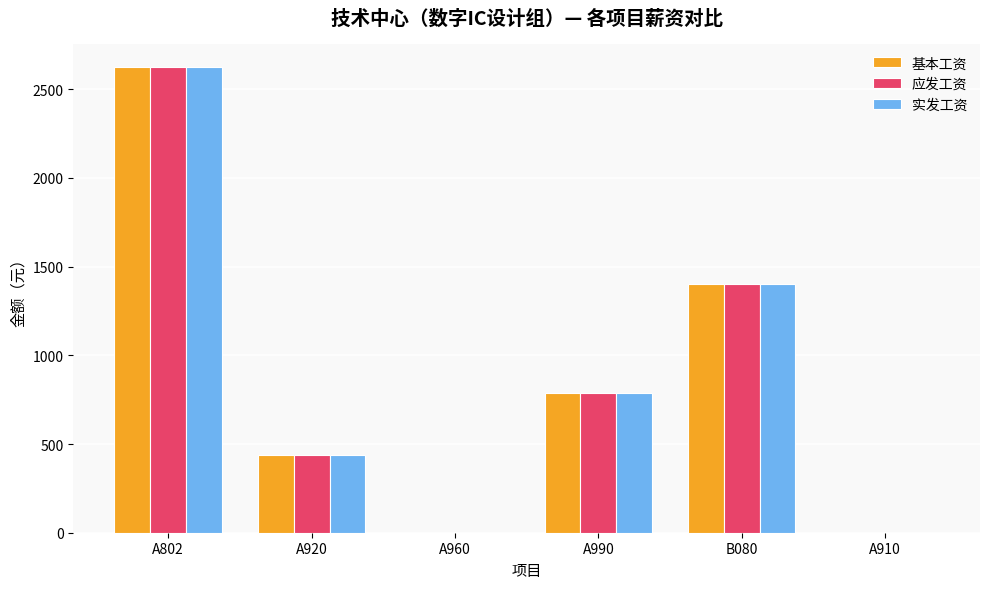

How many data points in 实发工资 are above 787?

3